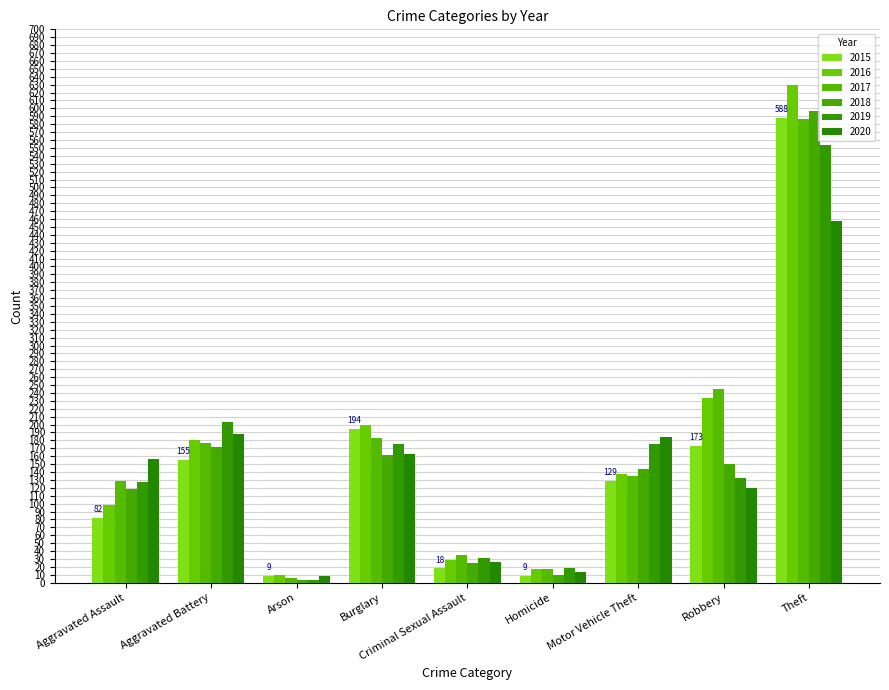

Is it true that 2015 equals 205 at Aggravated Battery?

False